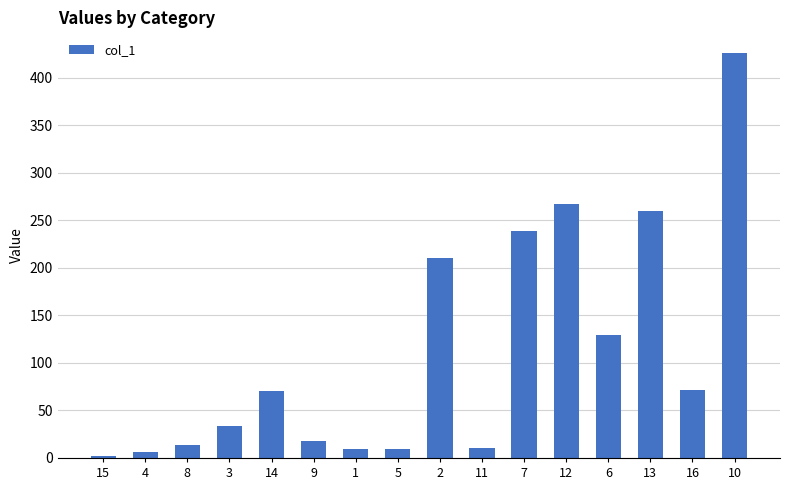

What is the sum of all values?

1775.5